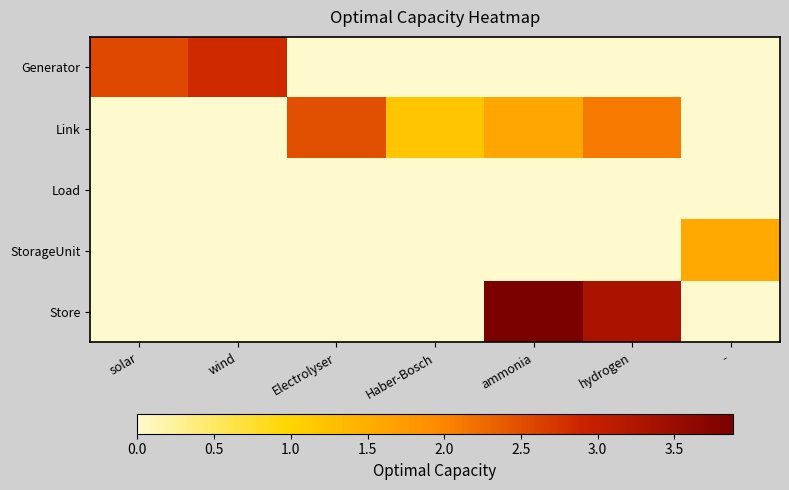

Which series has the largest total across all categories?

Link